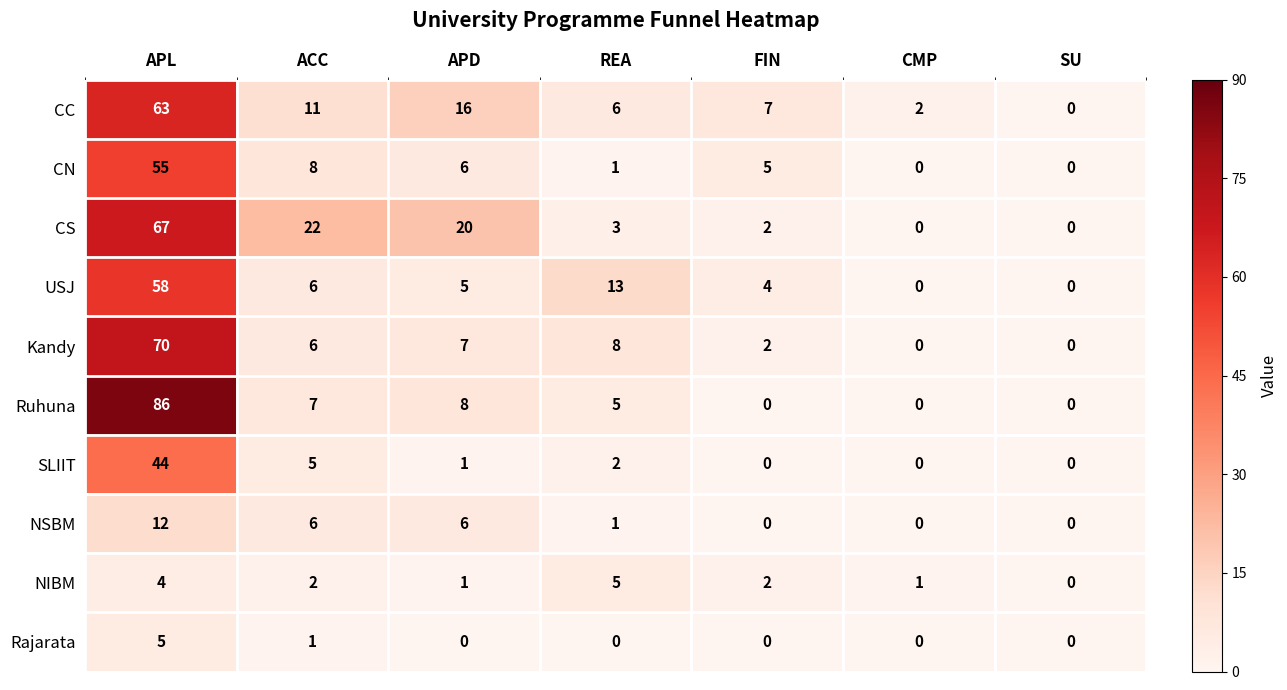

Which series changed the most between ACC and SU?

CS